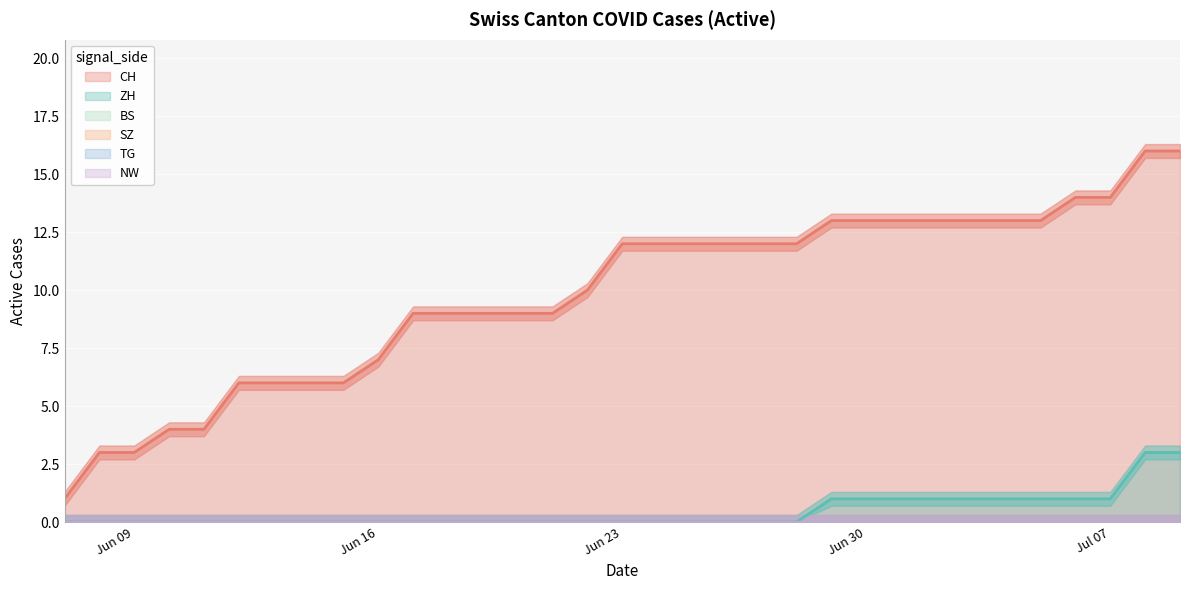

Which series changed the most between 2020-06-24 and 2020-07-04?

CH